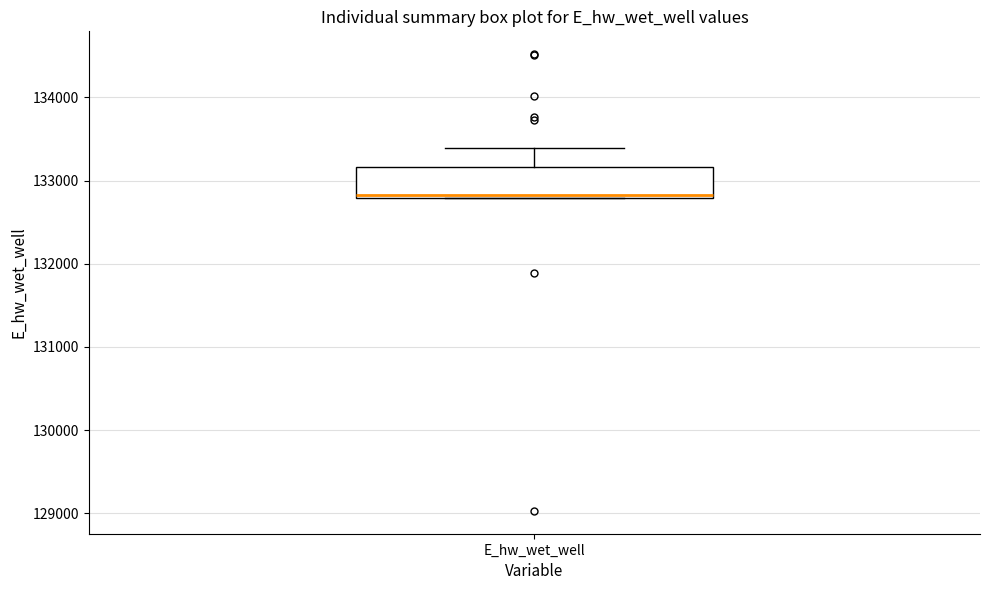

Where is the upper edge of the box for E_hw_wet_well on the y-axis? The values are not printed on the chart, so give them approximately, as read against the axis.

133200